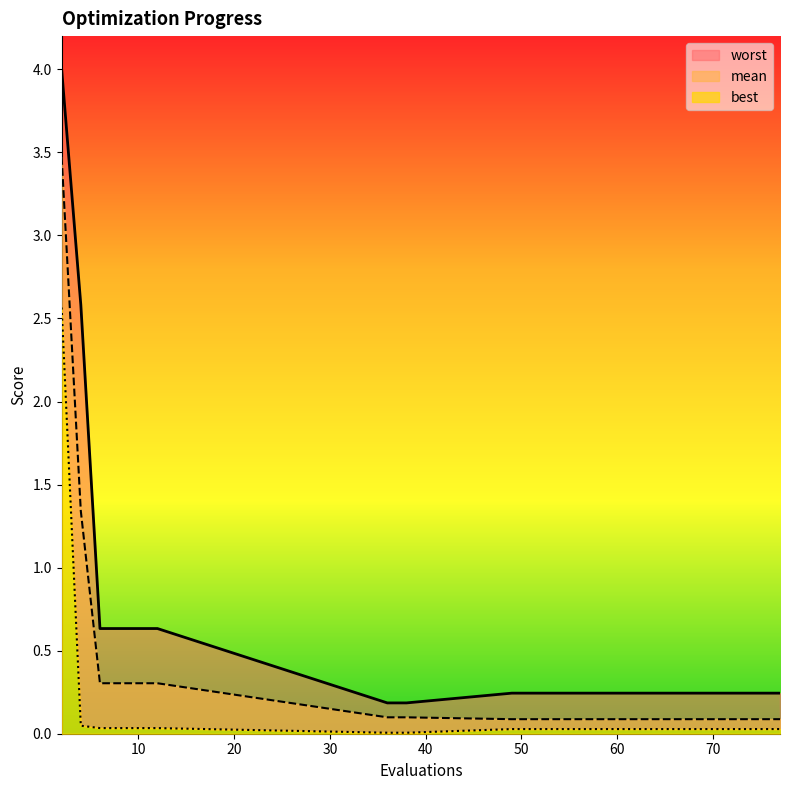

List the labels in order of best value, largest first.

2, 4, 6, 8, 10, 12, 49, 53, 57, 61, 66, 70, 77, 36, 38